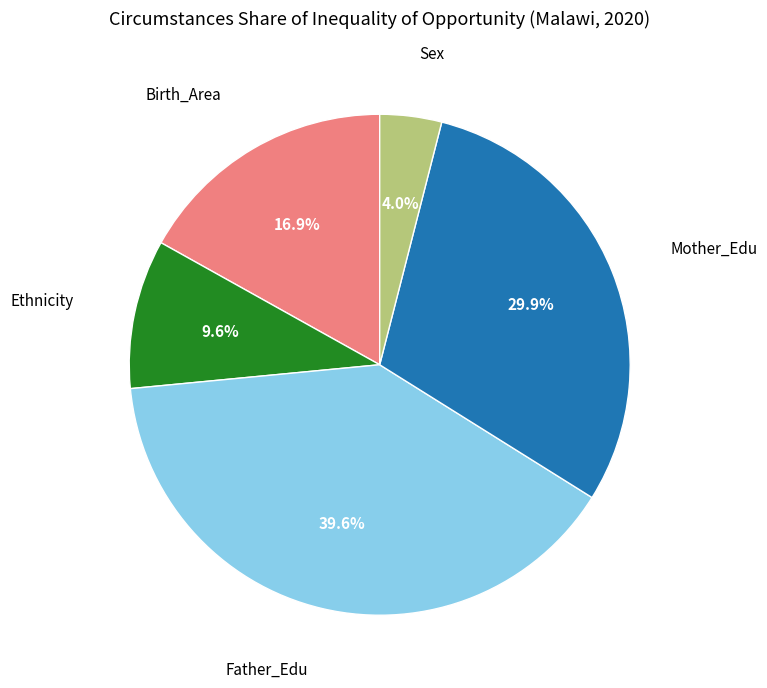

Does any single category account for the majority?

No